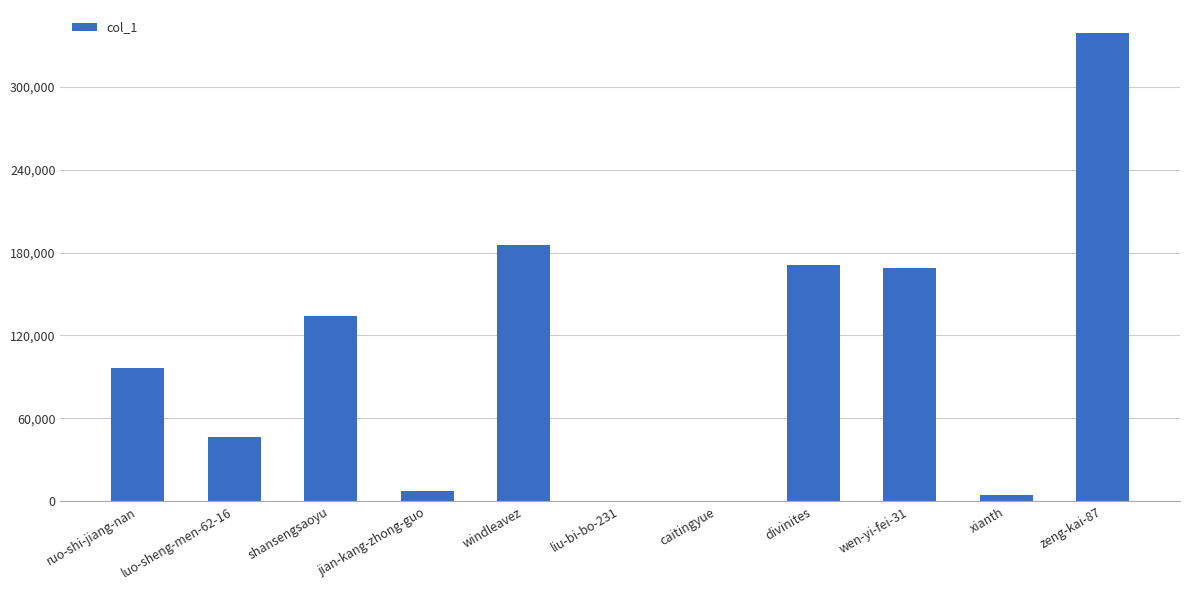

What is the greatest value displayed?

338423